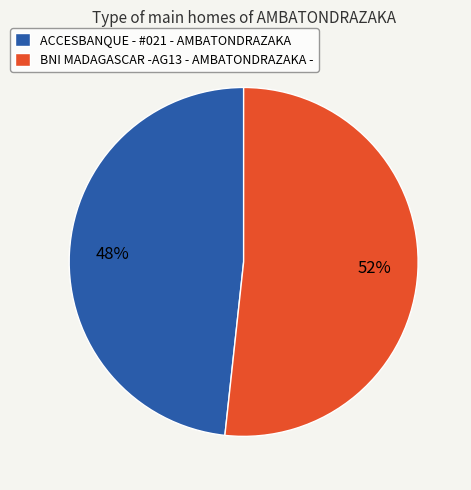

What is the smallest slice in the pie chart?

ACCESBANQUE - #021 - AMBATONDRAZAKA